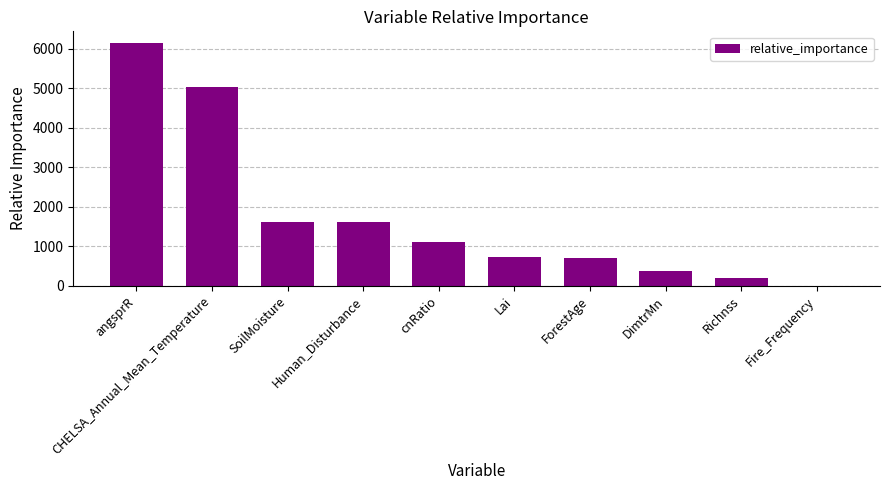

What is the sum of all values?

17470.7